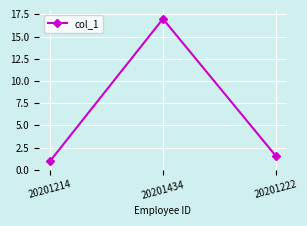

Reading left to right, extract all data points from this chart.

1.0	17.0	1.6